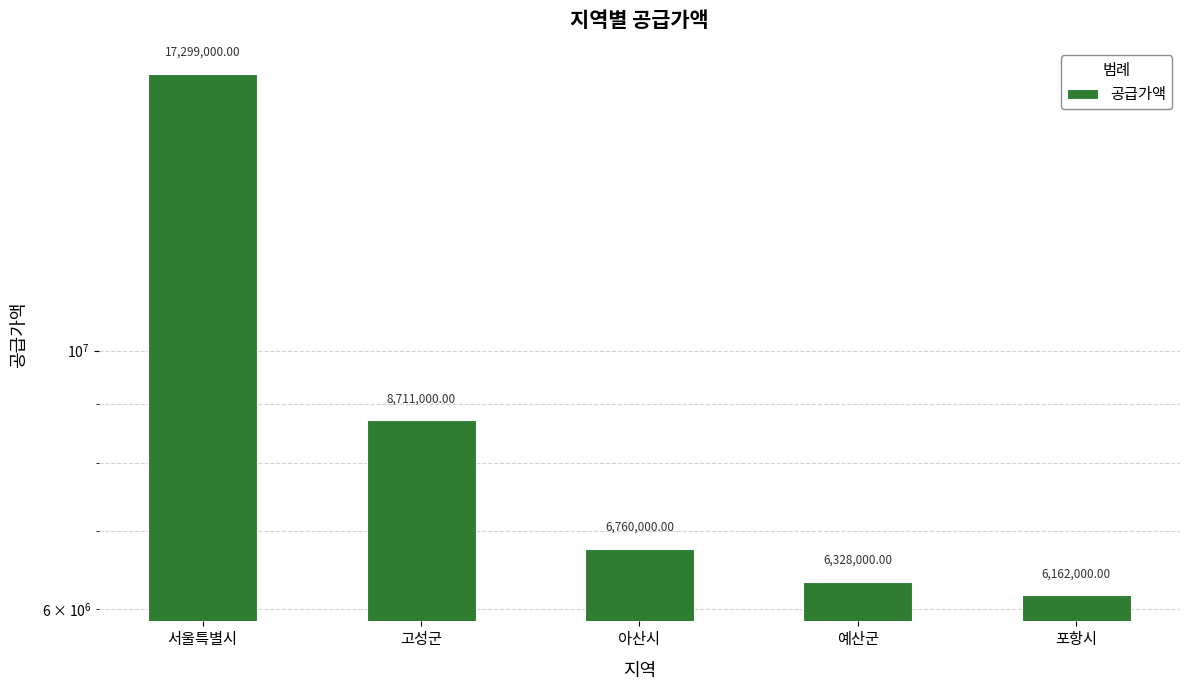

Reading right to left, what are all the values shown in this chart?

6162000	6328000	6760000	8711000	17299000